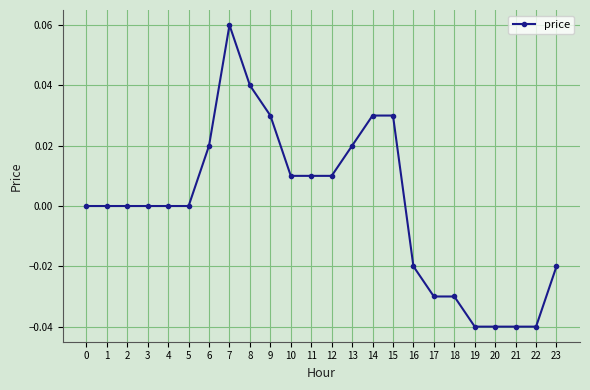

The chart shows a value of -0.0 at 17. True or false?

True